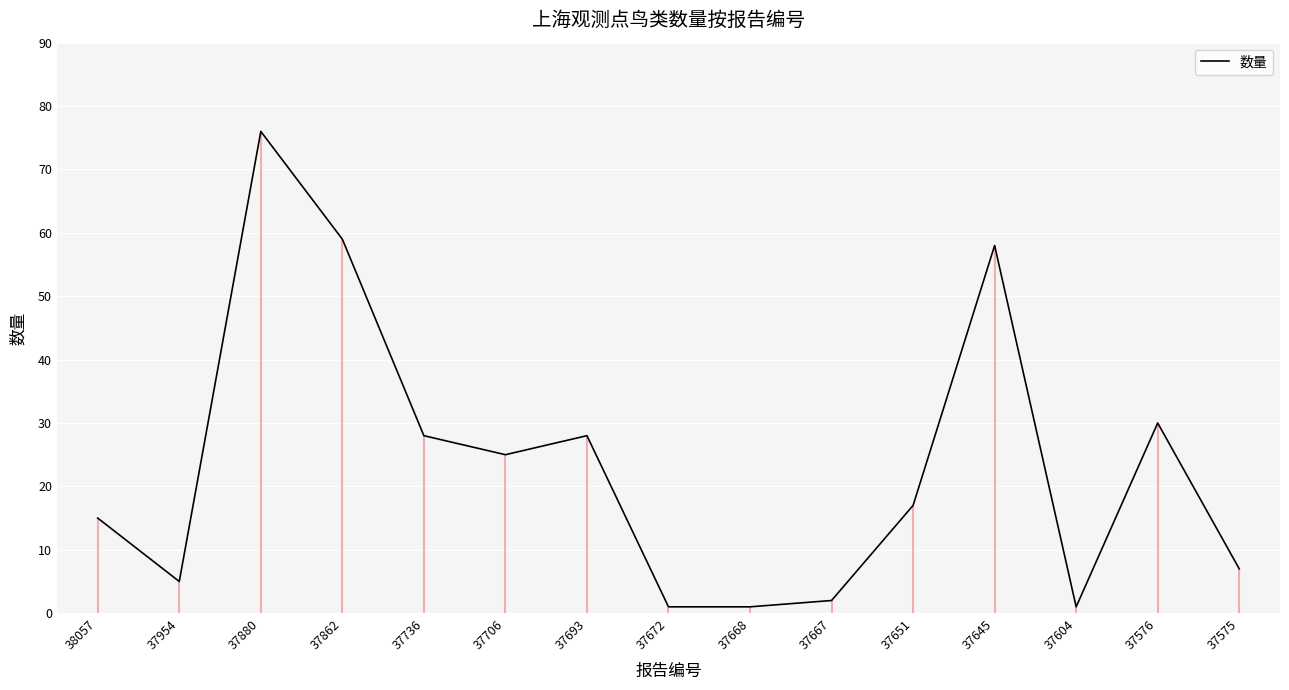

Reading left to right, transcribe all the data shown in this chart.

15	5	76	59	28	25	28	1	1	2	17	58	1	30	7